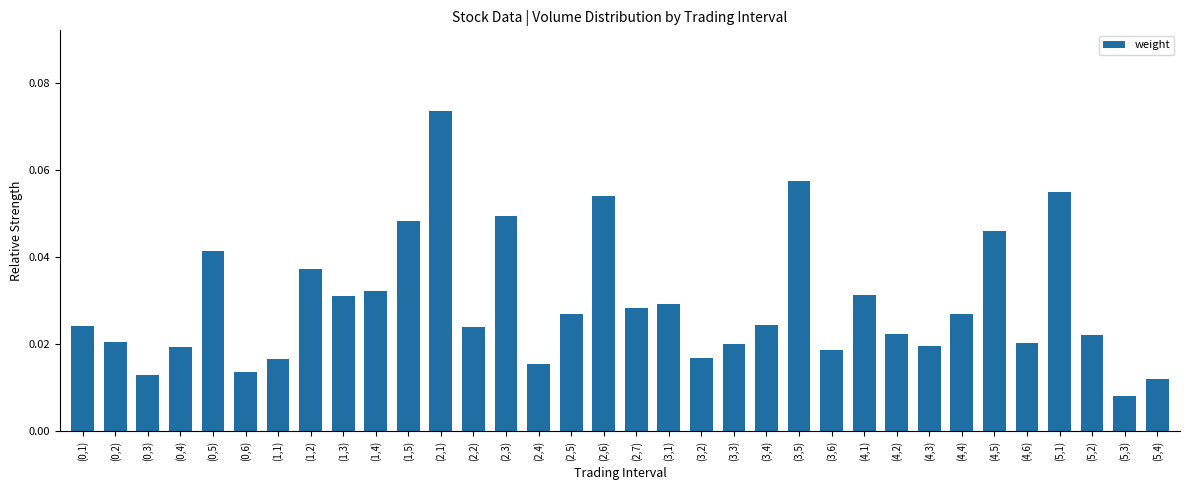

The chart shows a value of 0.0 at (2,1). True or false?

False